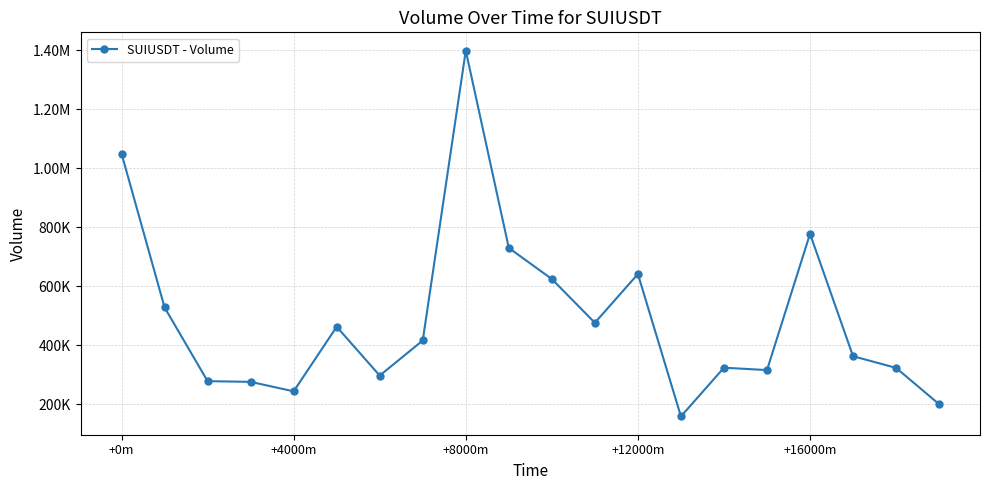

Does the chart have visible grid lines?

Yes